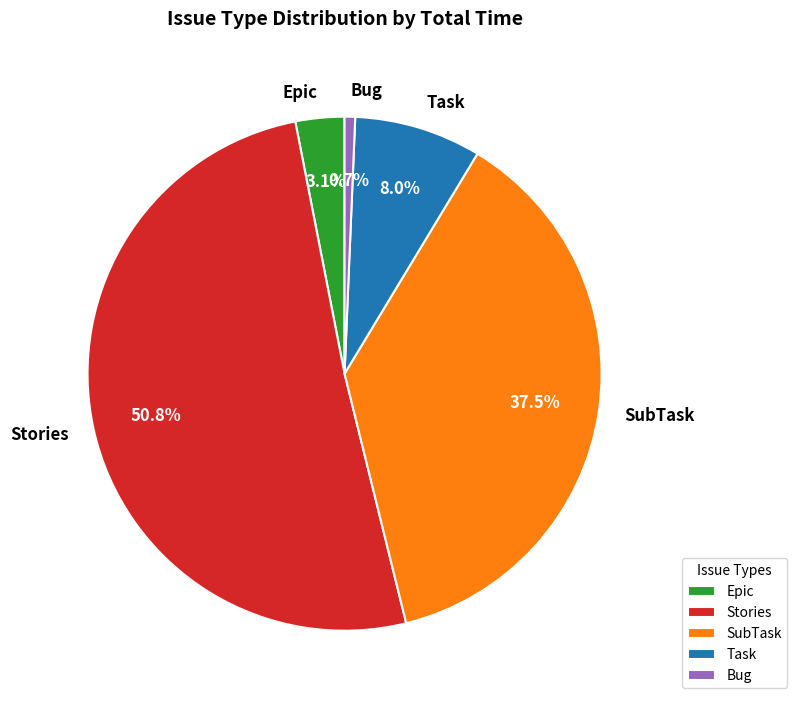

Do Epic and Bug together represent more than half of the pie?

No